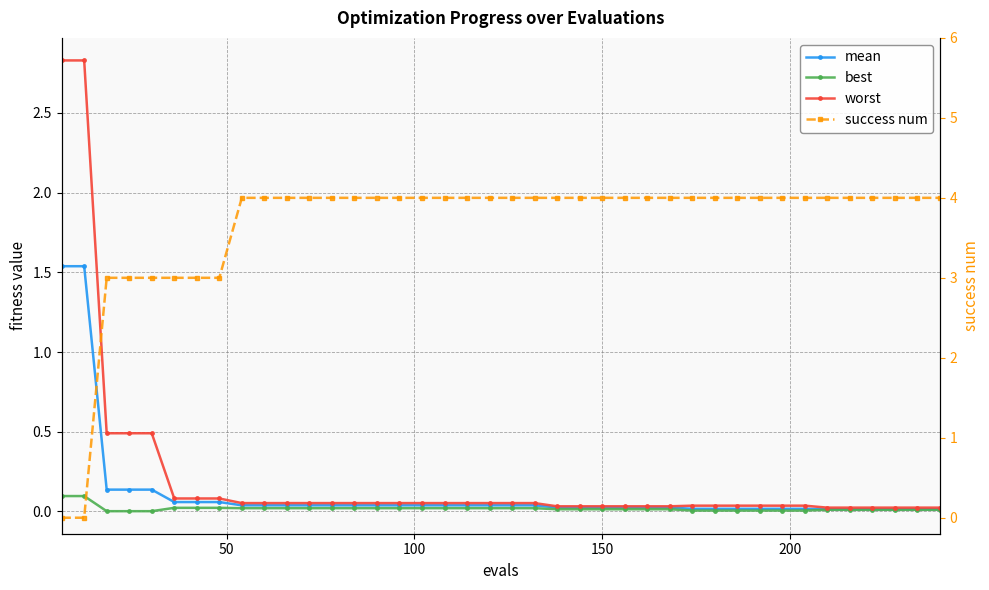

Count the number of data series in this chart.

4